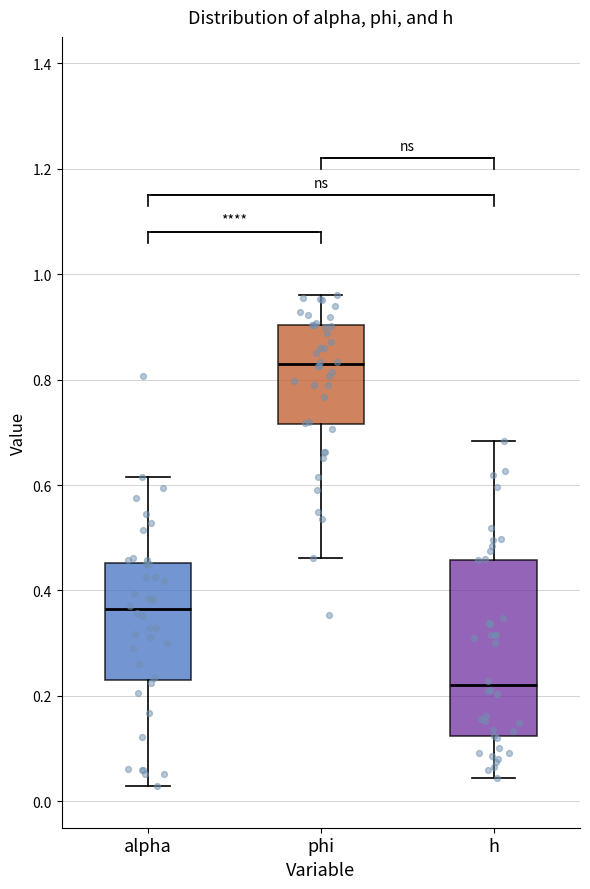

Reading left to right, transcribe this box plot: for each box, give where its median line is, the range the box spans, and where its two whiskers end, as read against the y-axis. The values are not printed on the chart, so give them approximately, as read against the axis.

alpha: median 0.36, box 0.24 to 0.46, whiskers 0.02 to 0.62
phi: median 0.82, box 0.72 to 0.90, whiskers 0.46 to 0.96
h: median 0.22, box 0.12 to 0.46, whiskers 0.04 to 0.68